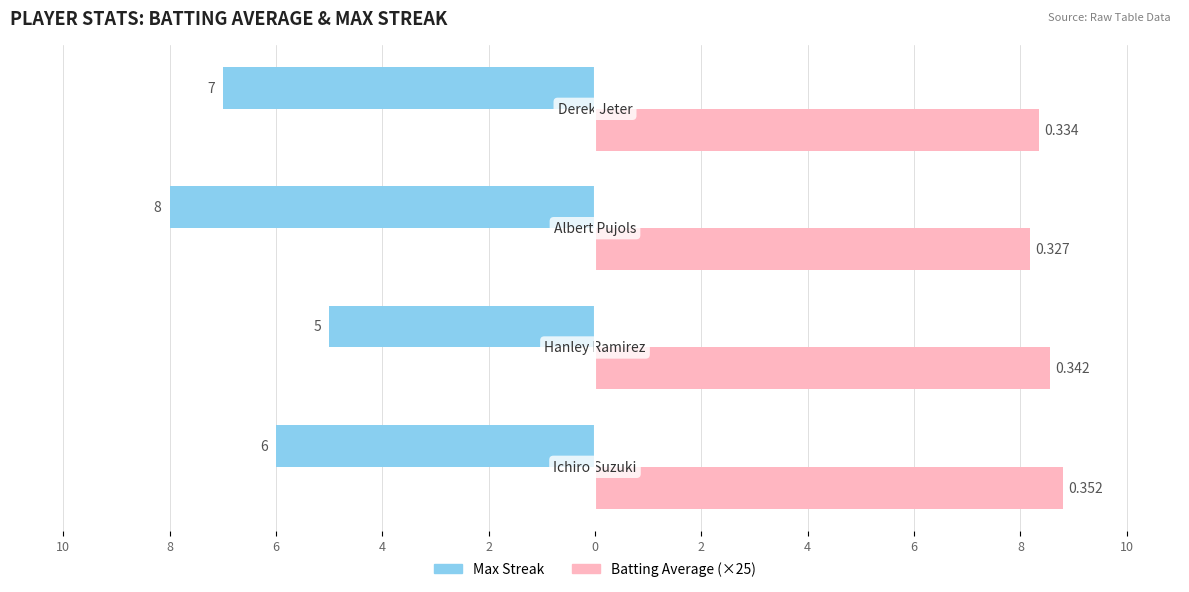

How many data points does each series have?

4